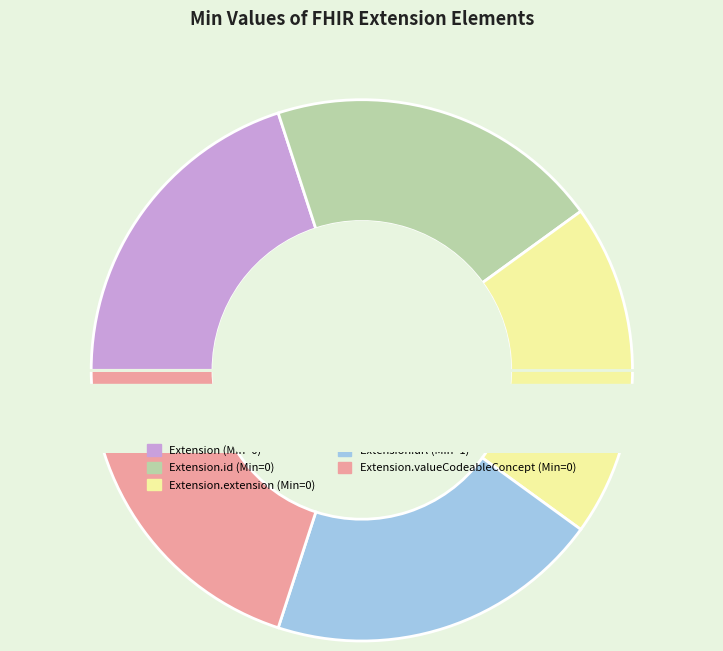

True or false: Extension.extension (Min=0) accounts for 20% of the total.

True